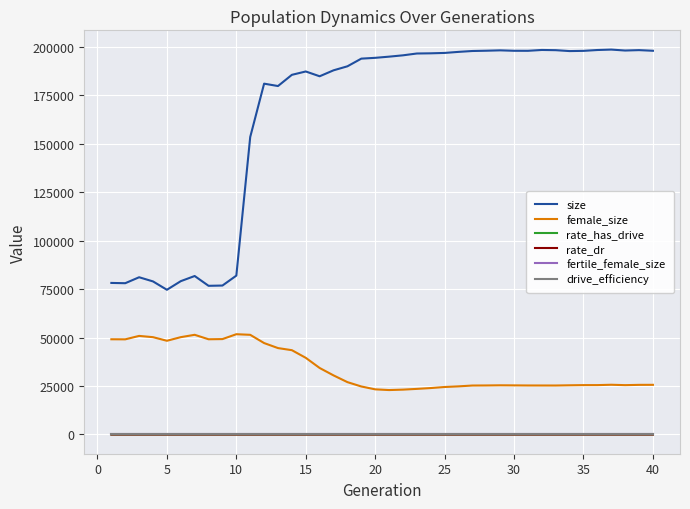

Which series has the largest total across all categories?

size